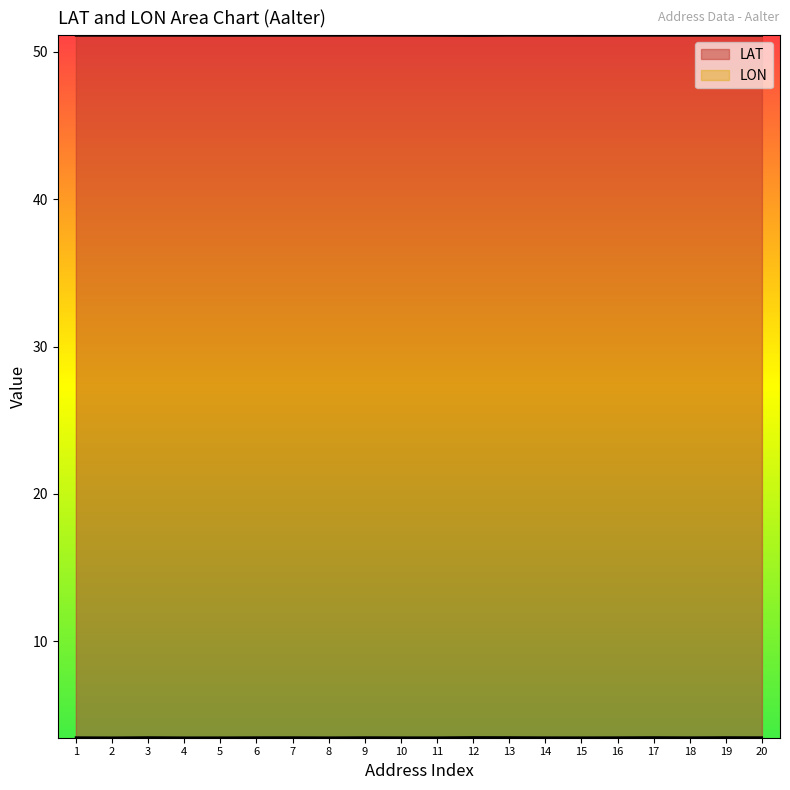

What is the sum of the LON values at 9 and 14?

7.0